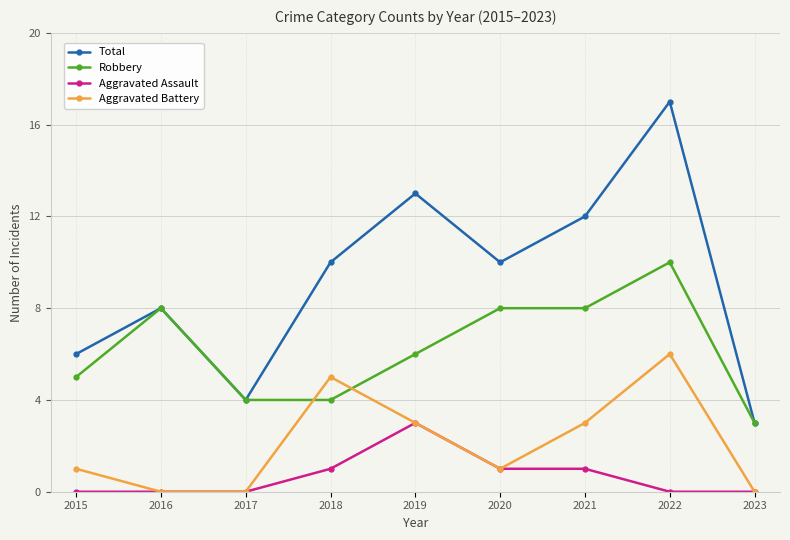

What is the highest value of the Aggravated Battery series?

6